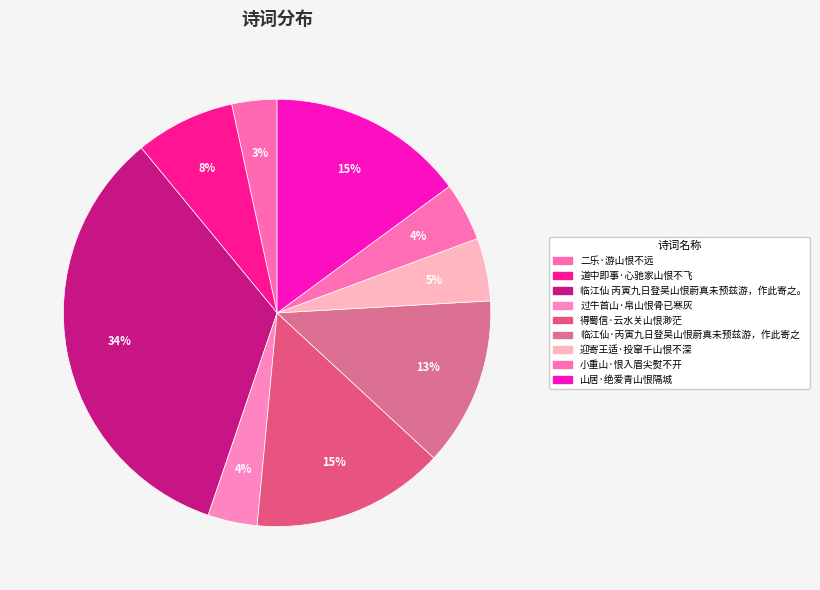

To the nearest percent, what percentage of the pie is 临江仙·丙寅九日登吴山恨蔚真未预兹游，作此寄之?

13%